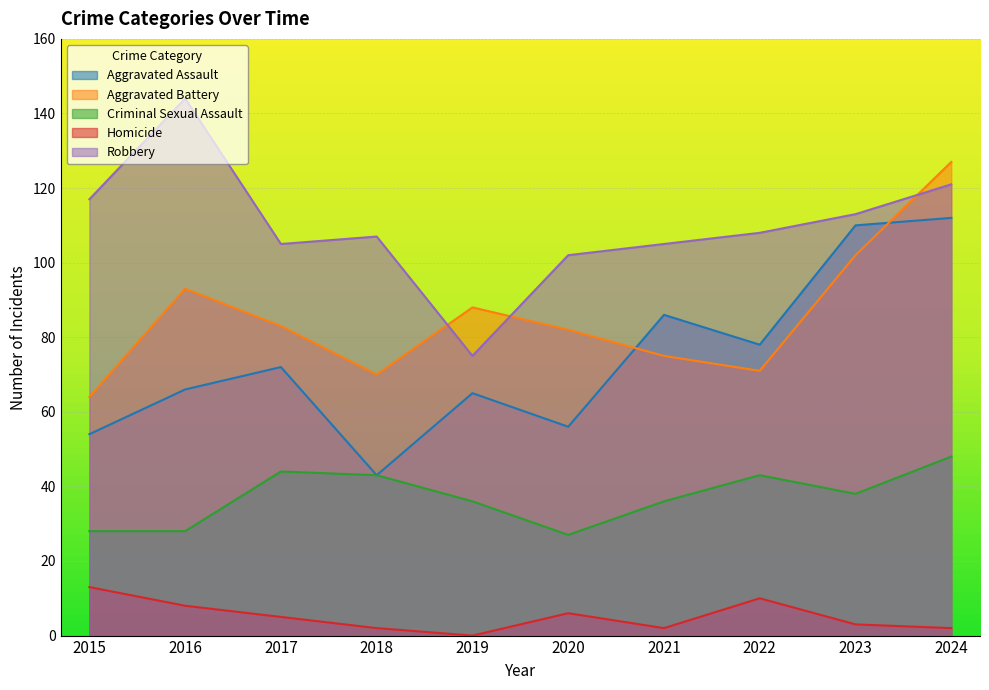

Reading left to right, transcribe all the data shown in this chart.

Aggravated Assault: 54	66	72	43	65	56	86	78	110	112
Aggravated Battery: 64	93	83	70	88	82	75	71	102	127
Criminal Sexual Assault: 28	28	44	43	36	27	36	43	38	48
Homicide: 13	8	5	2	0	6	2	10	3	2
Robbery: 117	144	105	107	75	102	105	108	113	121